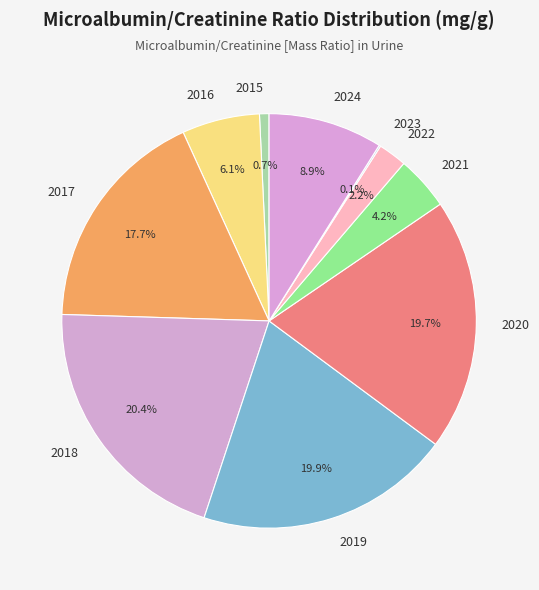

True or false: 2015 accounts for 11% of the total.

False